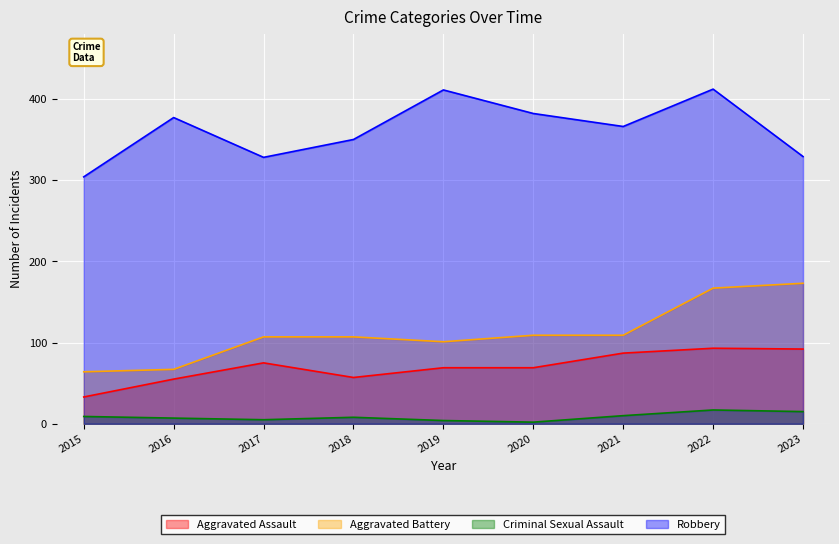

The value of Aggravated Assault at 2018 is 94. True or false?

False